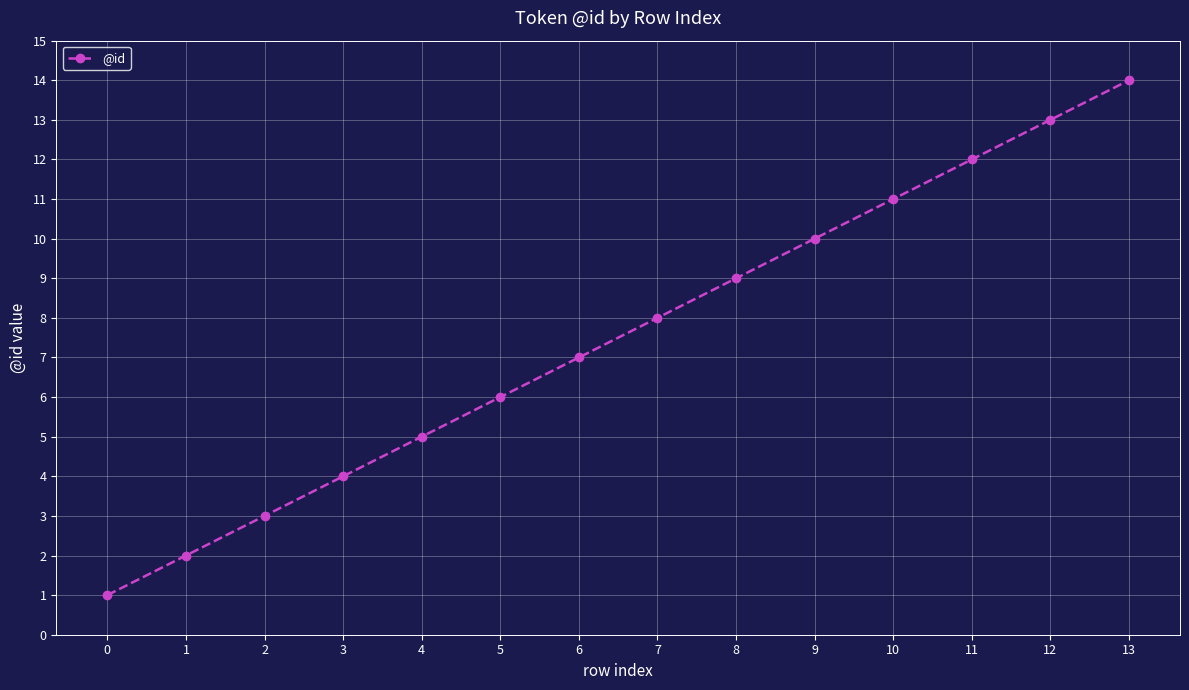

List the labels in order of value, largest first.

13, 12, 11, 10, 9, 8, 7, 6, 5, 4, 3, 2, 1, 0